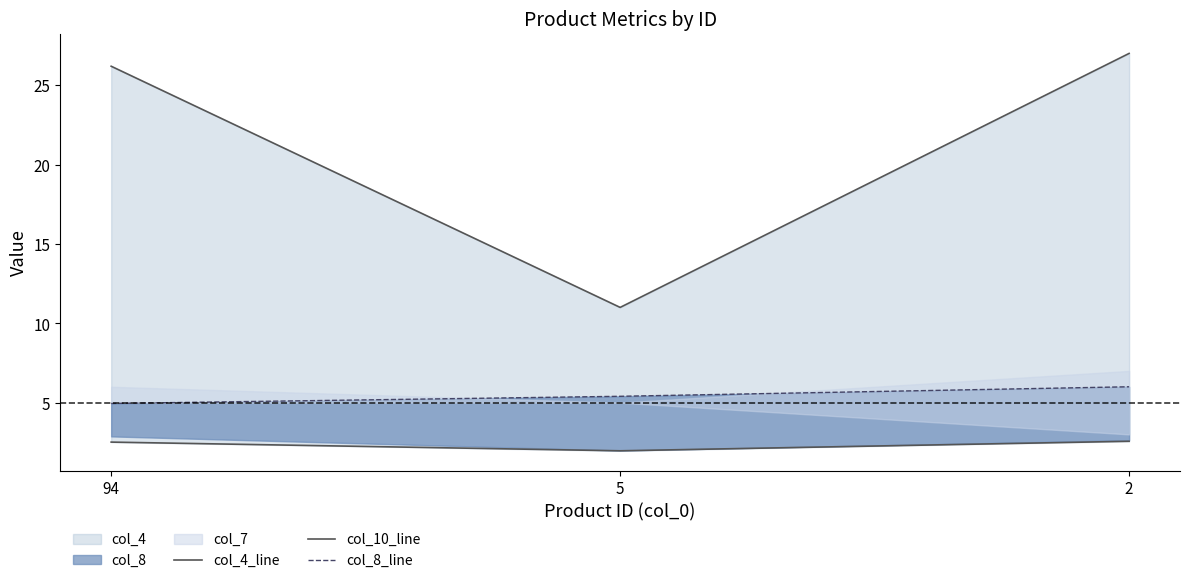

Does the chart have visible grid lines?

No